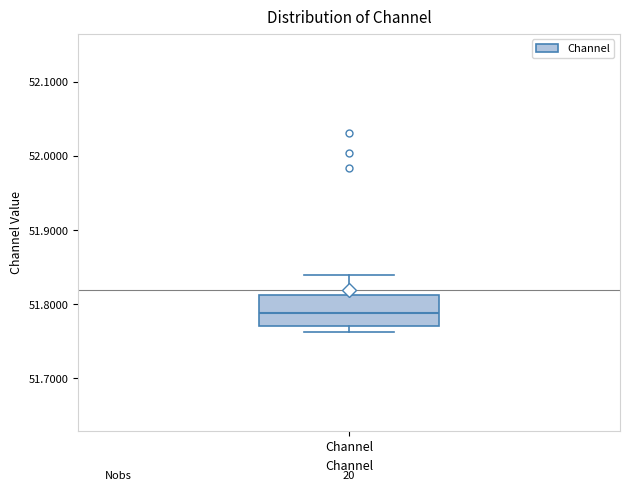

Transcribe this box plot: give where the median line is, the range the box spans, and where the two whiskers end, as read against the y-axis. The values are not printed on the chart, so give them approximately, as read against the axis.

median 51.79, box 51.77 to 51.81, whiskers 51.76 to 51.84